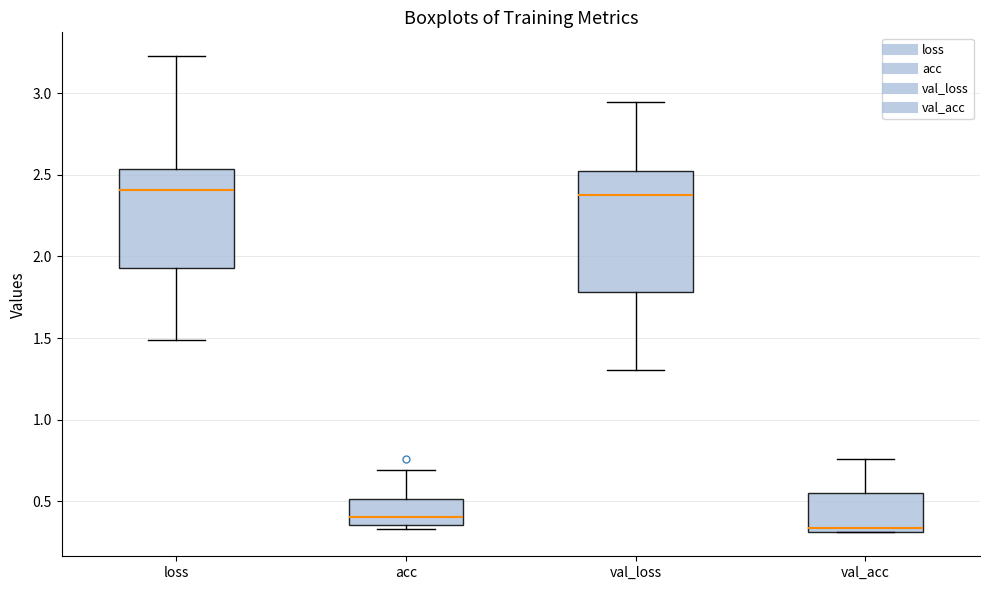

Comparing the boxes themselves (not the whiskers), which one is the tallest?

val_loss